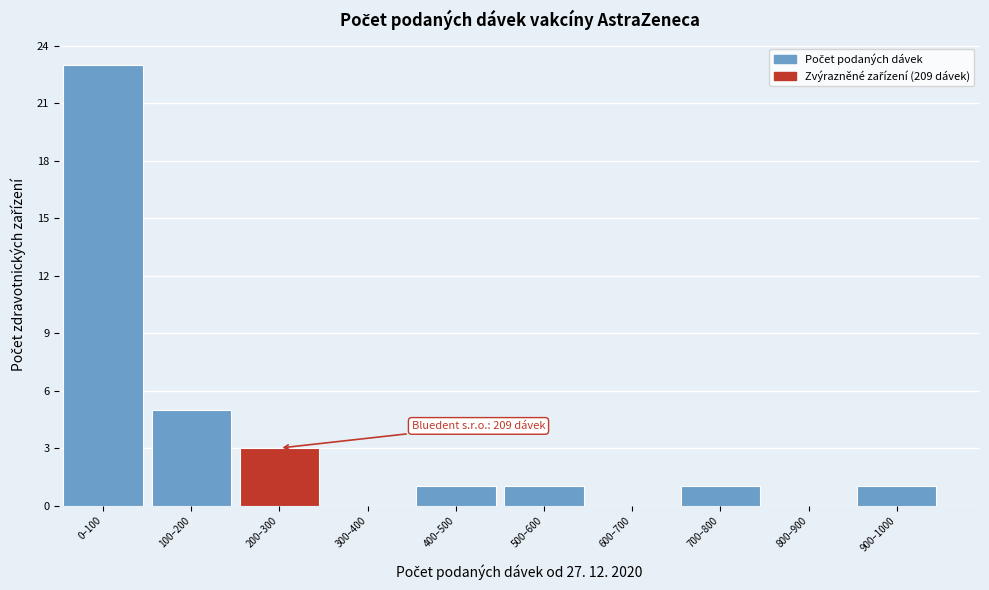

Reading left to right, extract all data points from this chart.

0–100=23	100–200=5	200–300=3	300–400=0	400–500=1	500–600=1	600–700=0	700–800=1	800–900=0	900–1000=1